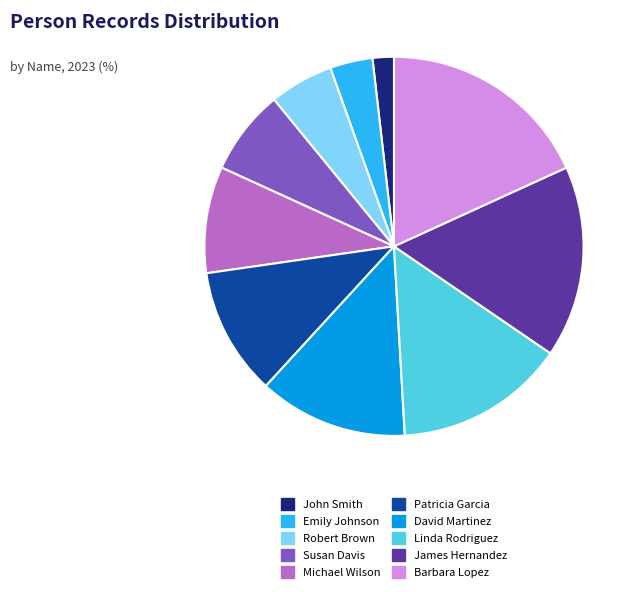

Is the sum of Linda Rodriguez and John Smith greater than half?

No